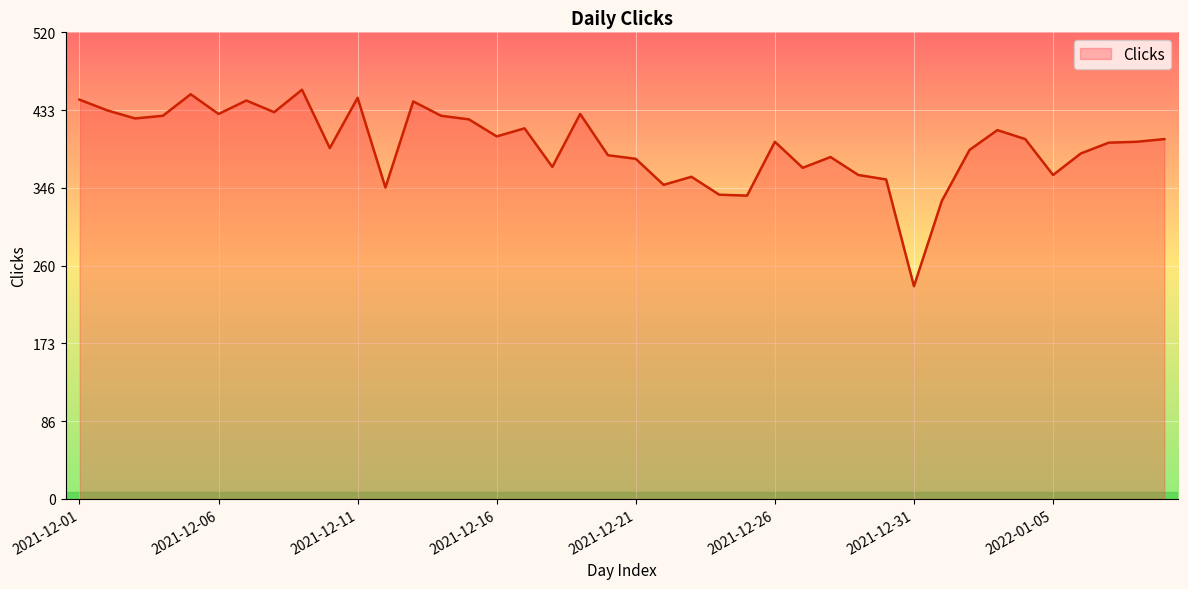

What is the difference between the maximum and minimum values?

219